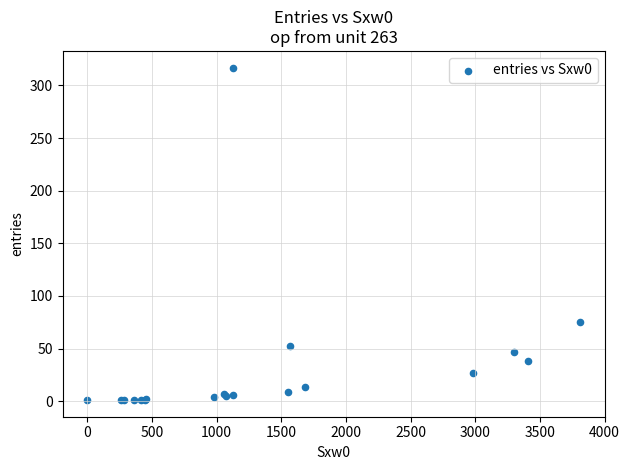

What Y value in the scatter plot is closest to 159?

75